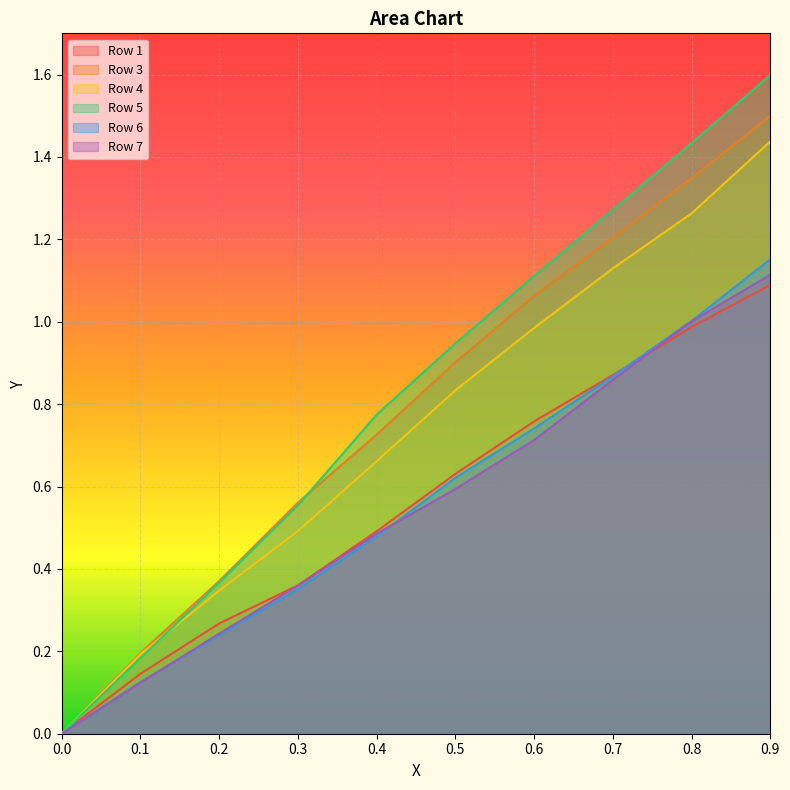

What is the difference between the highest and lowest values at 0.4?

0.3